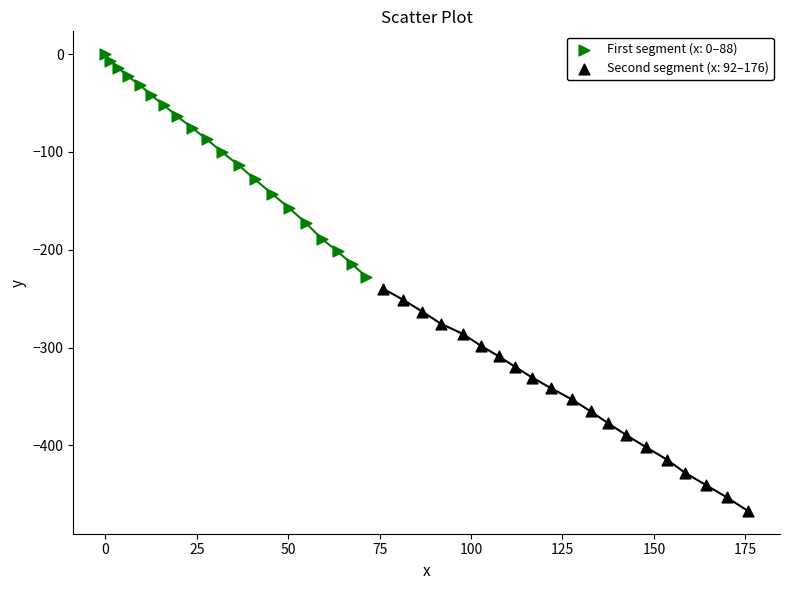

Which series has the largest Y range (max minus min)?

First segment (x: 0–88)